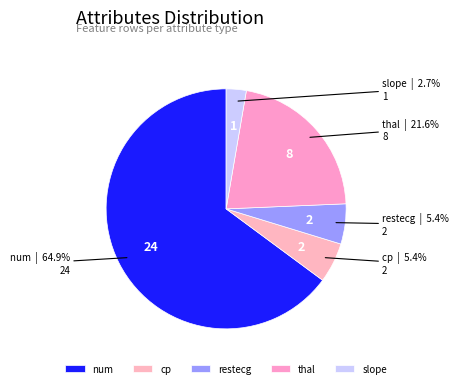

How many segments does this pie chart have?

5